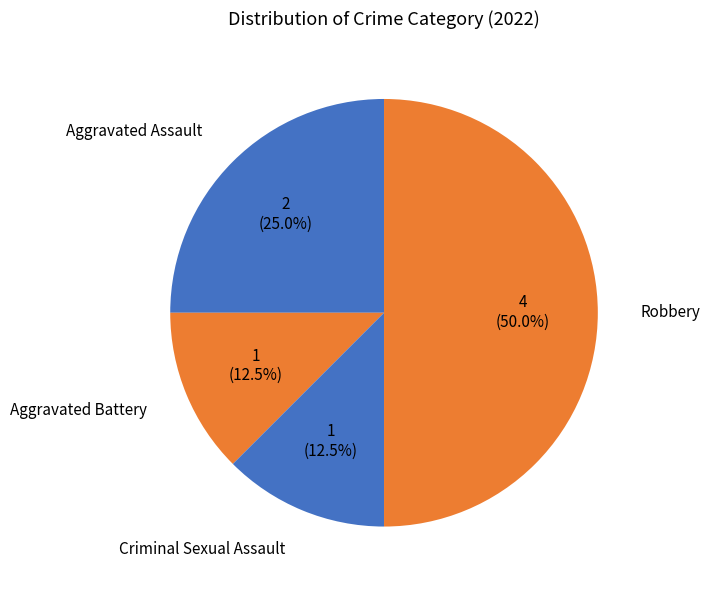

Is Aggravated Assault the majority of the pie?

No